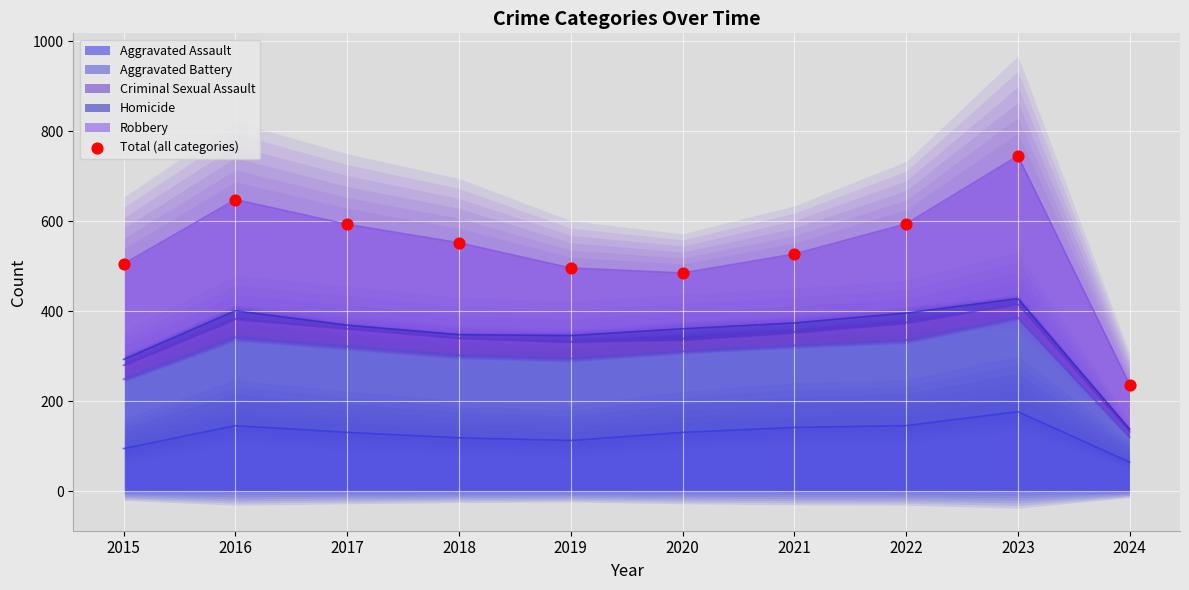

What is the change in value from 2020 to 2024?

-248